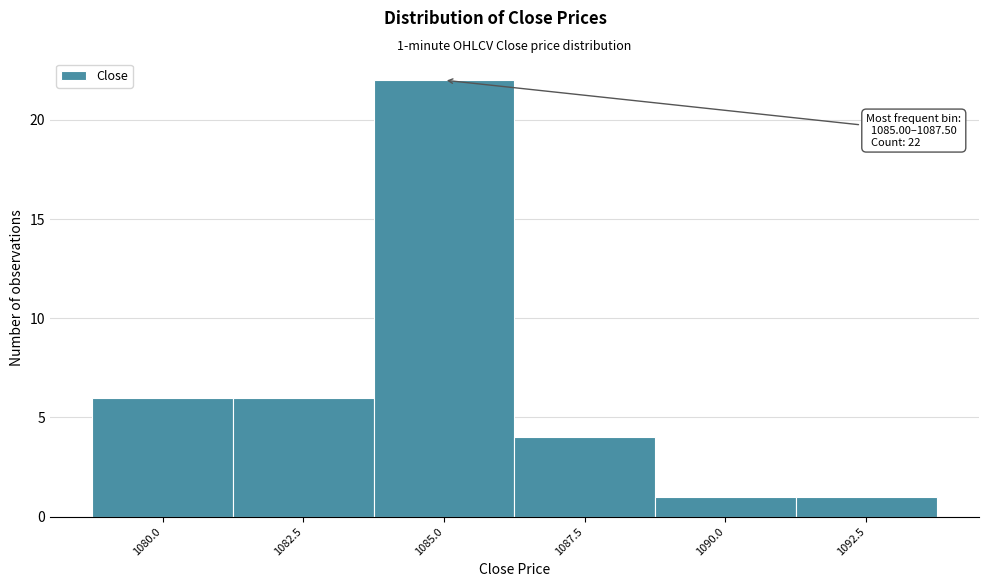

Reading right to left, transcribe all the data shown in this chart.

1	1	4	22	6	6